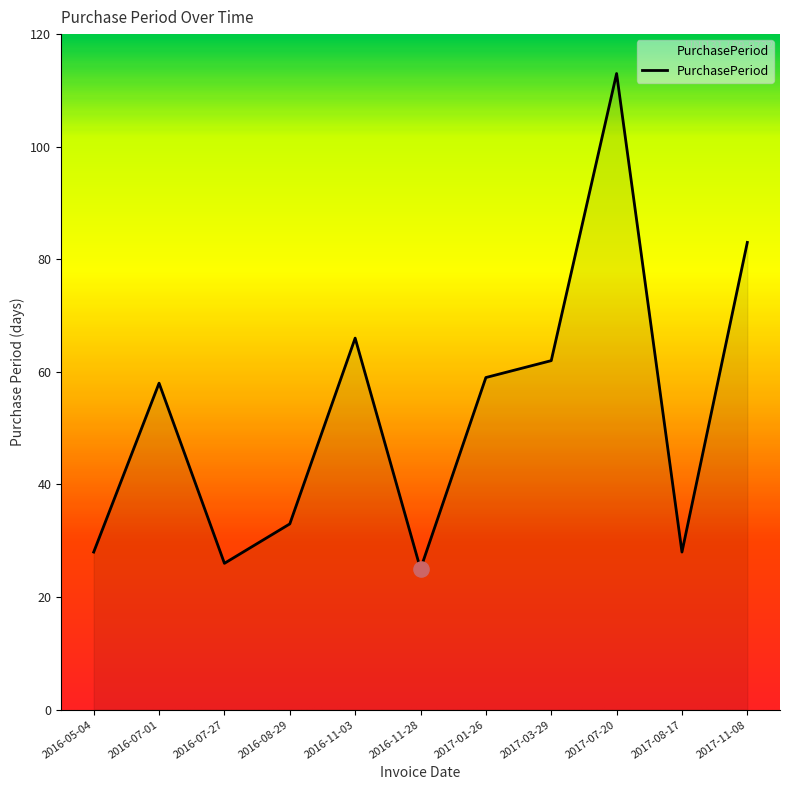

What is the change in value from 2016-05-04 to 2017-03-29?

+34